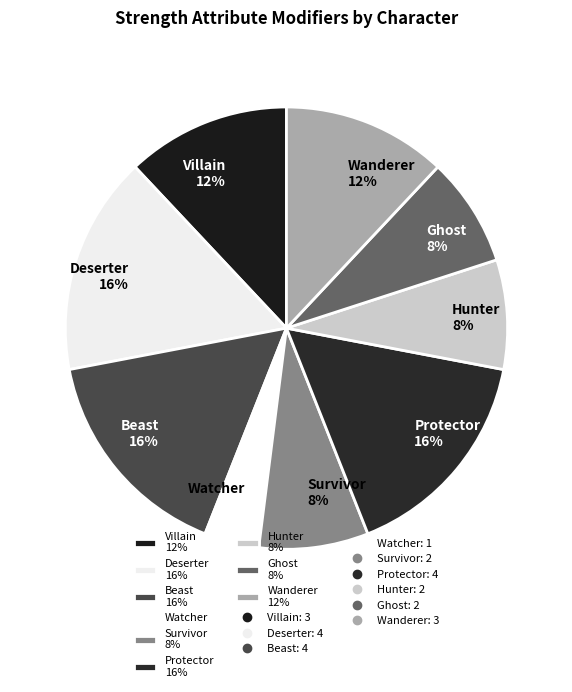

Is it true that Hunter is 1% of the pie?

False